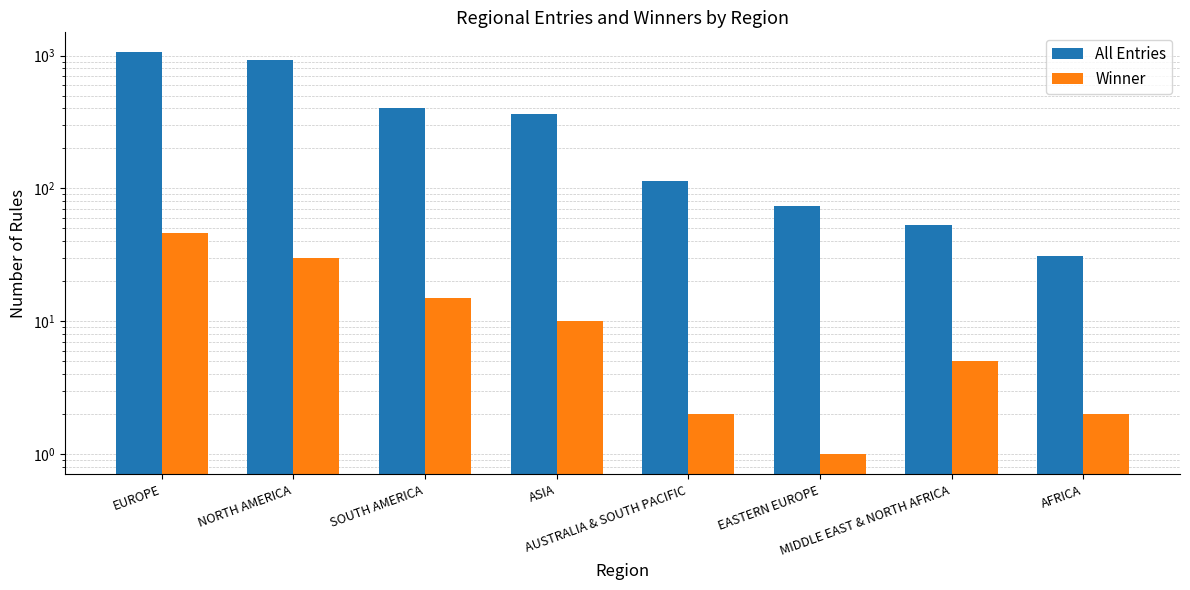

How many categories are shown in the chart?

8